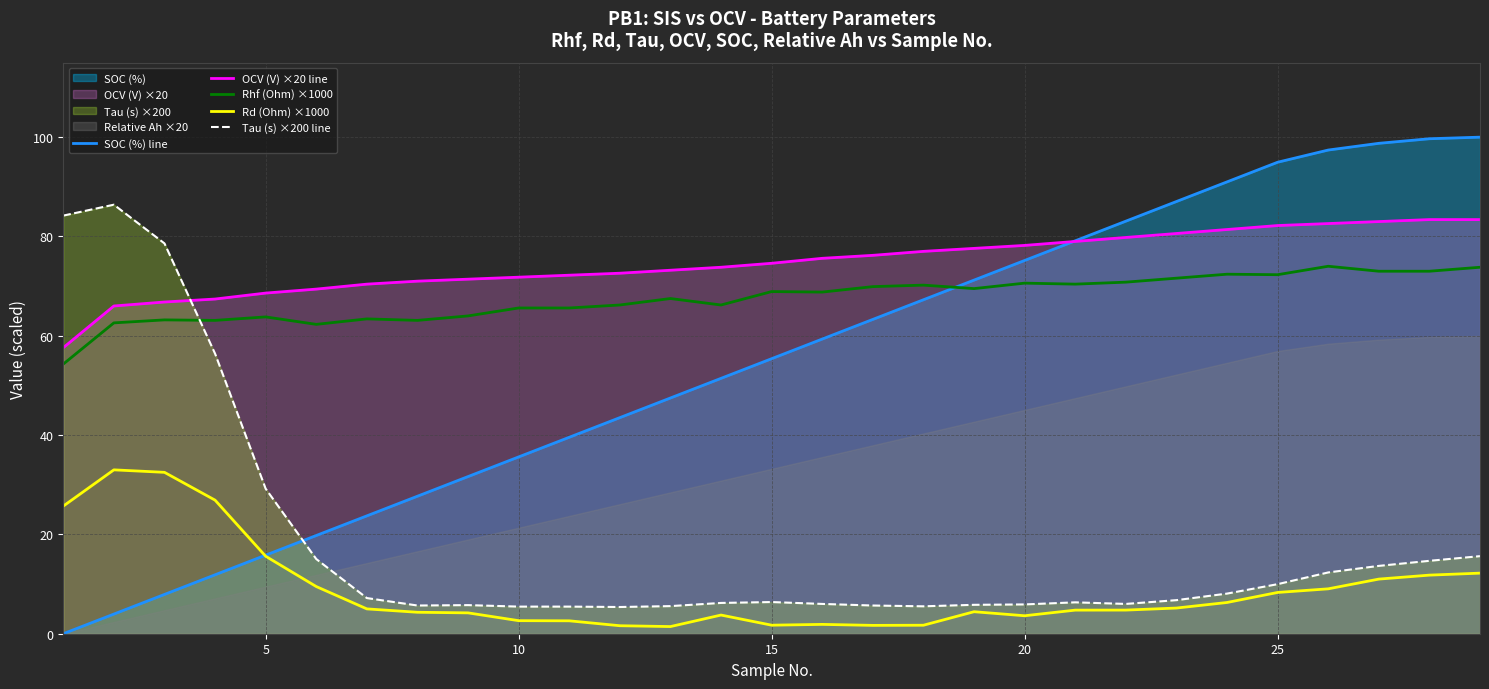

True or false: SOC (%) line and Rhf (Ohm) ×1000 cross at least once.

True